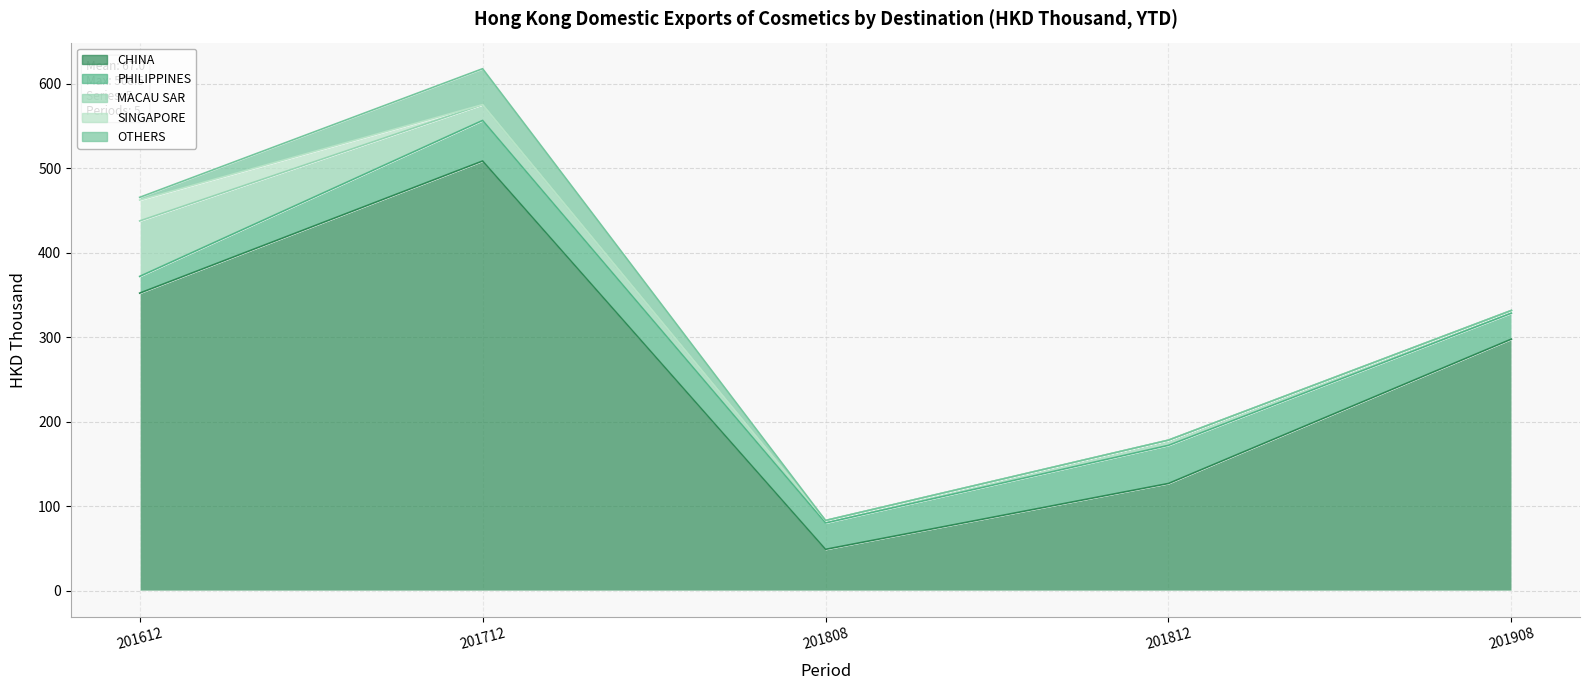

What is the sum of all OTHERS values?

45.7